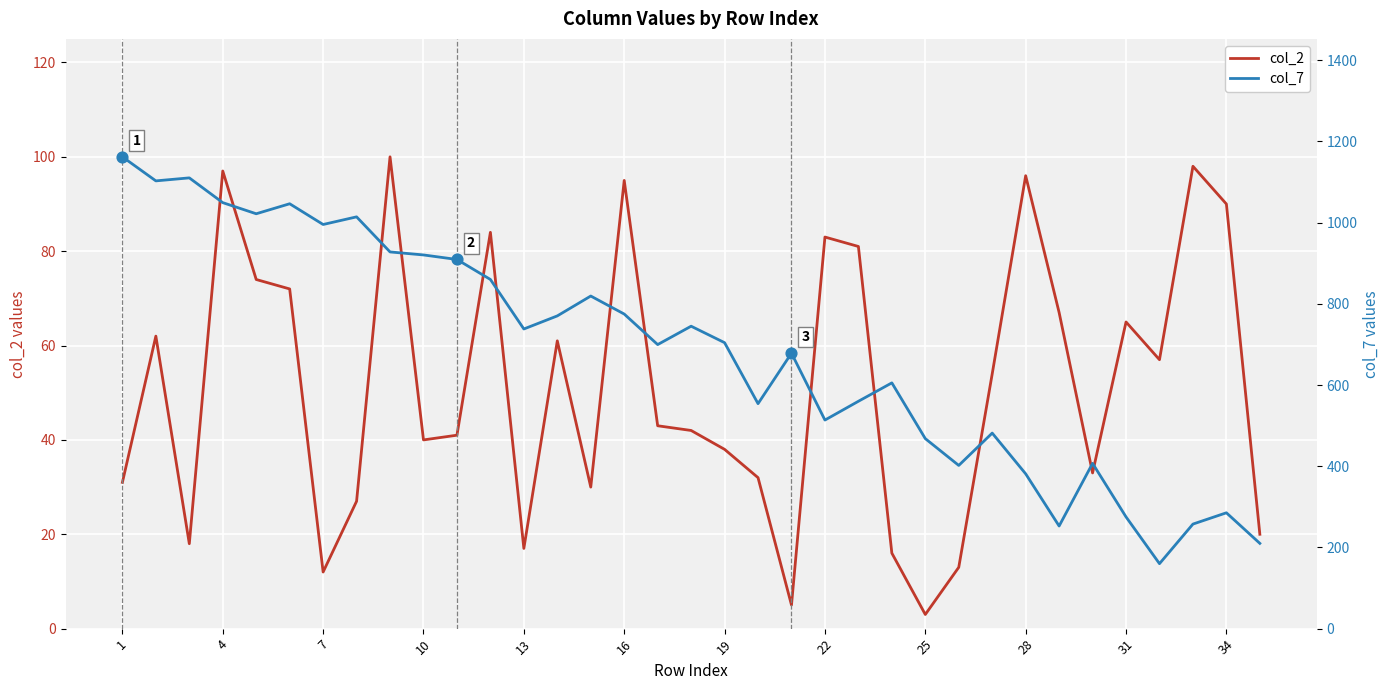

Is the value of col_7 at 32 greater than the value of col_2 at 17?

Yes